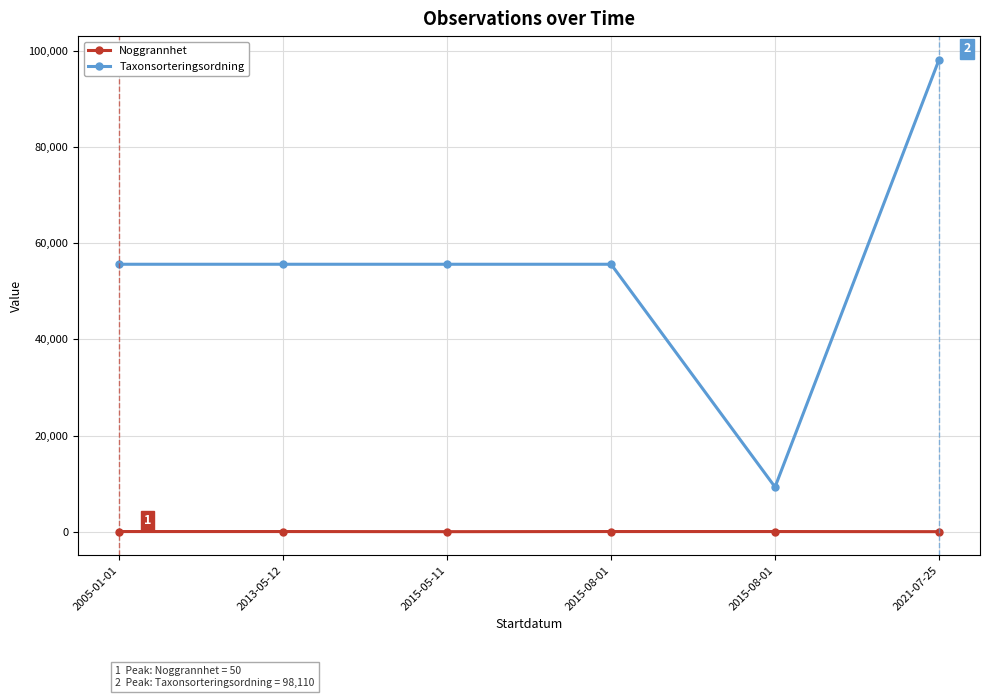

How many lines are shown in the chart?

2